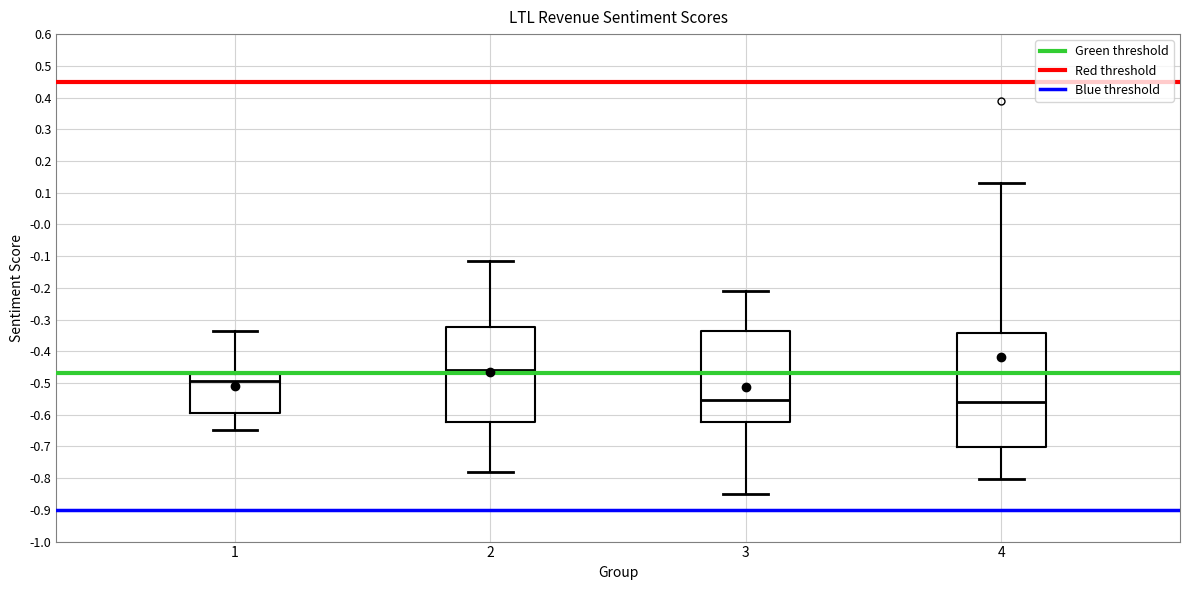

Which box is the tallest, from its lower edge to its upper edge?

4